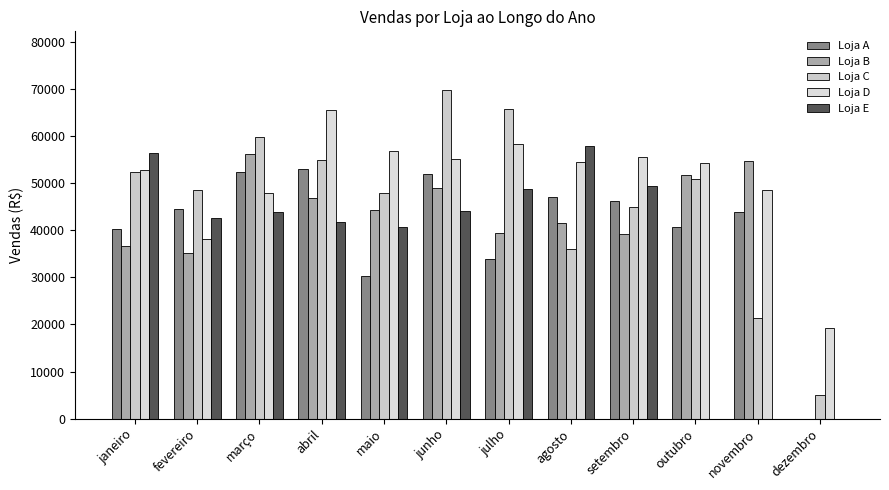

Which category has the lowest value in the Loja C series?

dezembro